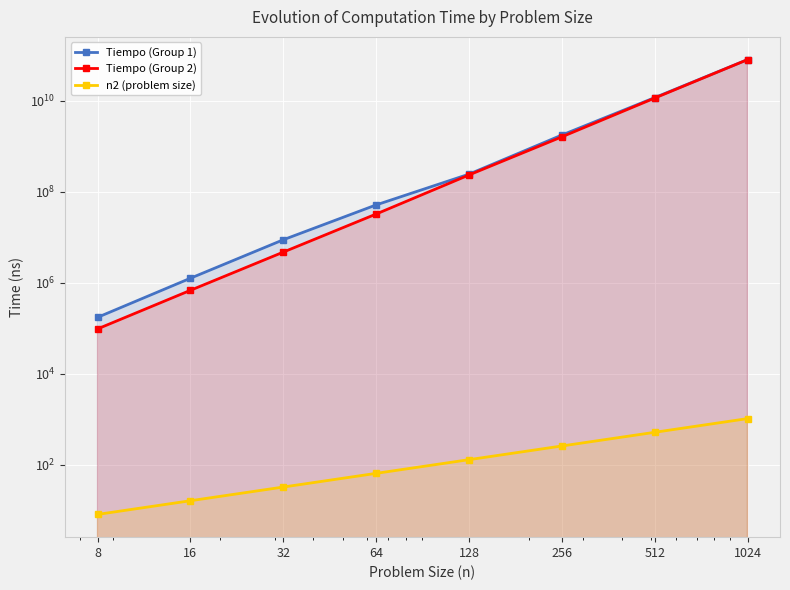

Which series has the largest total across all categories?

Tiempo (Group 1)